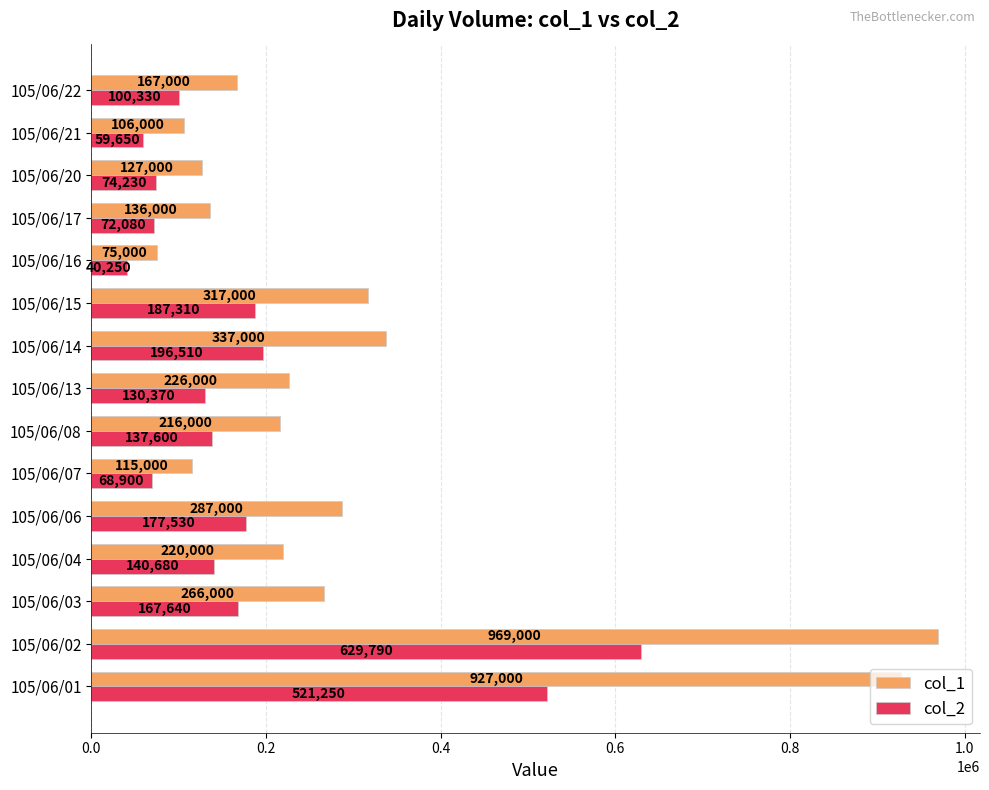

Count the number of categories in the chart.

15